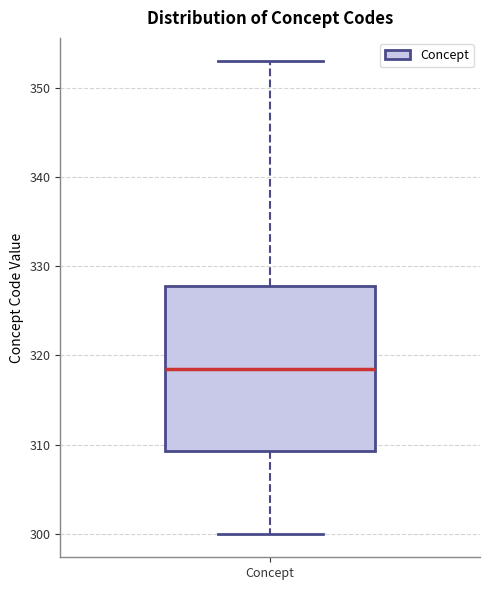

Read this box plot against the y-axis: the position of the median line, the range covered by the box, and the ends of both whiskers. The values are not printed on the chart, so give them approximately, as read against the axis.

median 319, box 309 to 328, whiskers 300 to 353